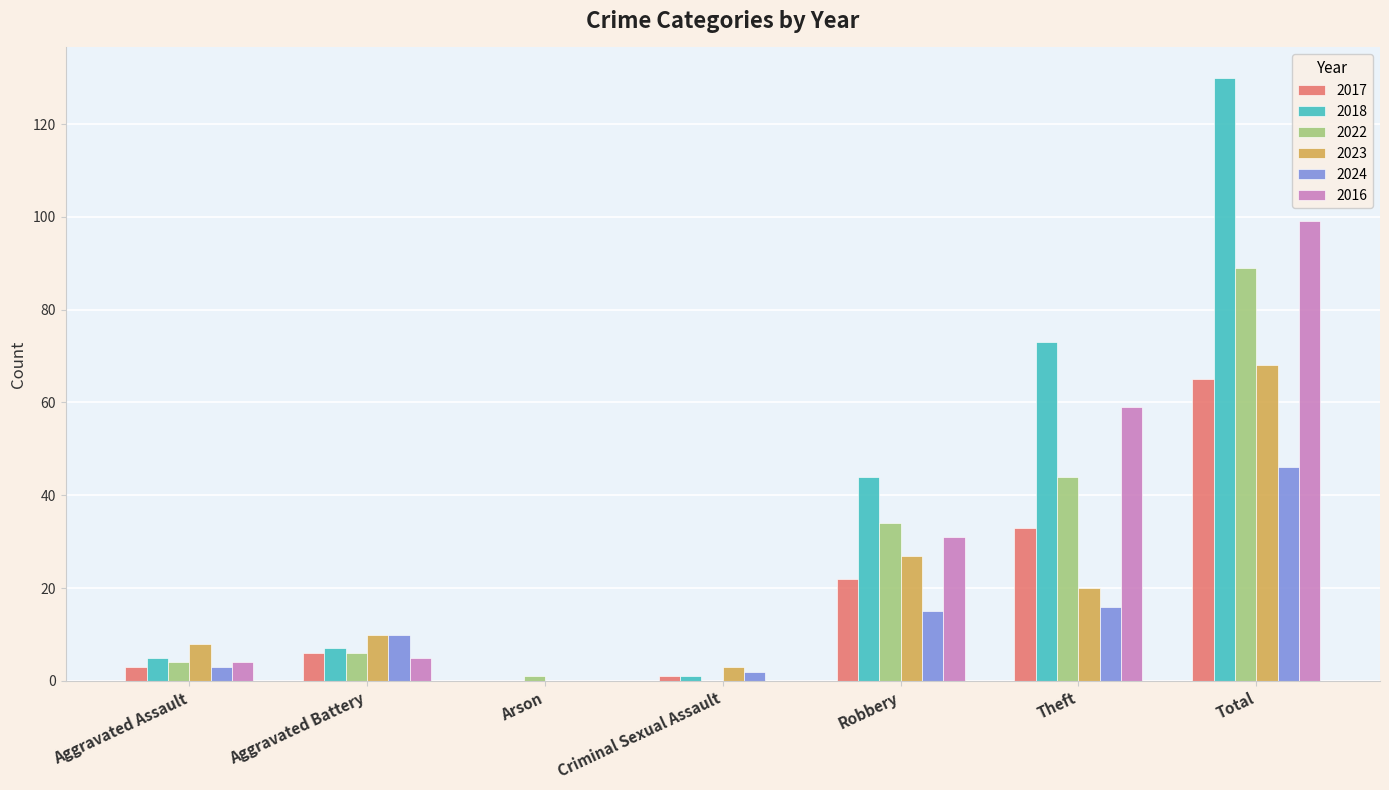

The value of 2023 at Aggravated Battery is 10. True or false?

True